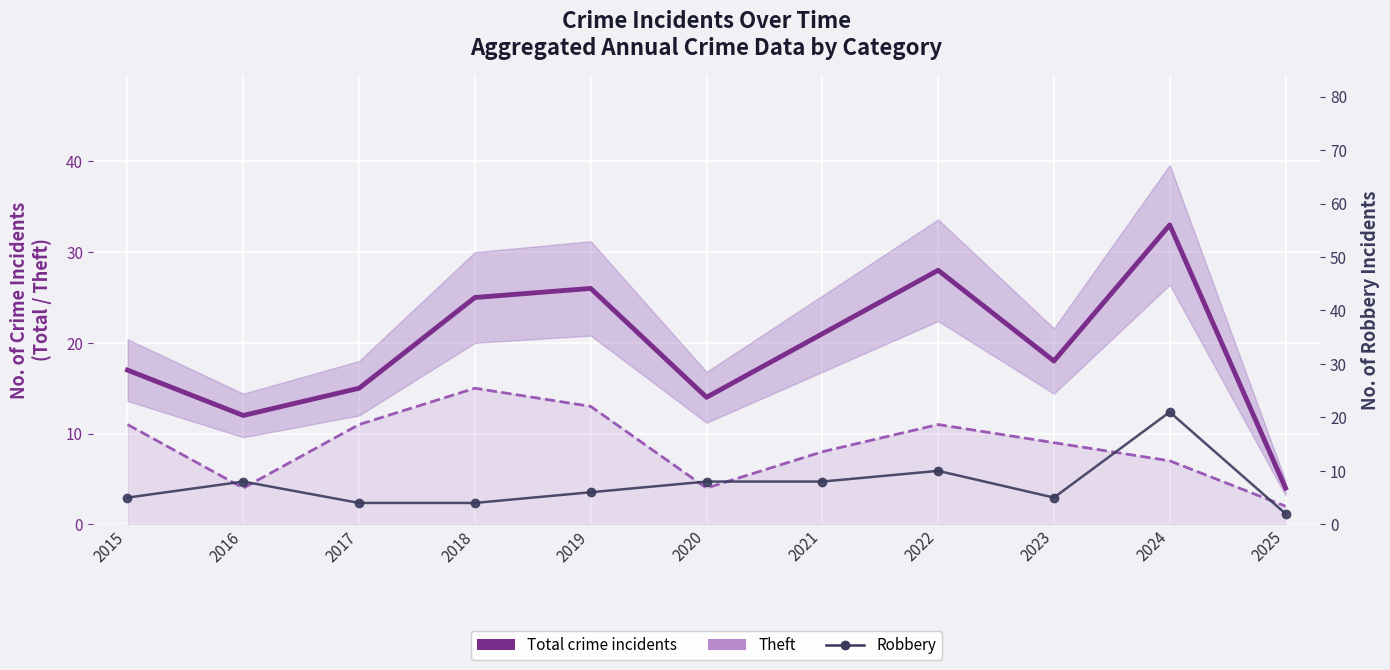

True or false: Robbery and Total crime incidents intersect in this chart.

False